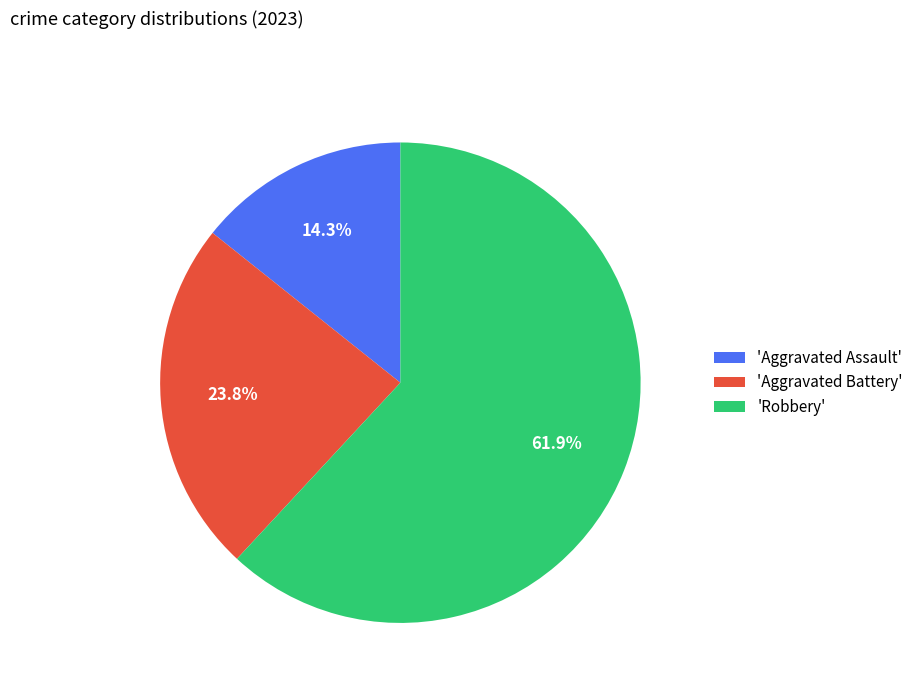

What is the majority slice?

'Robbery'